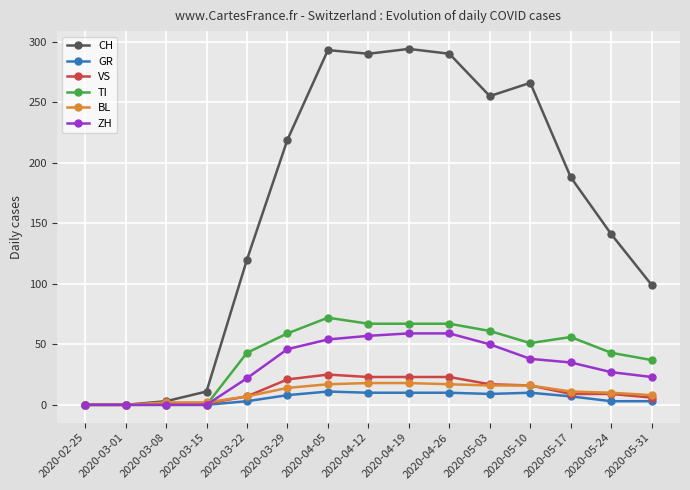

True or false: GR has more than 1 interior local peaks.

True